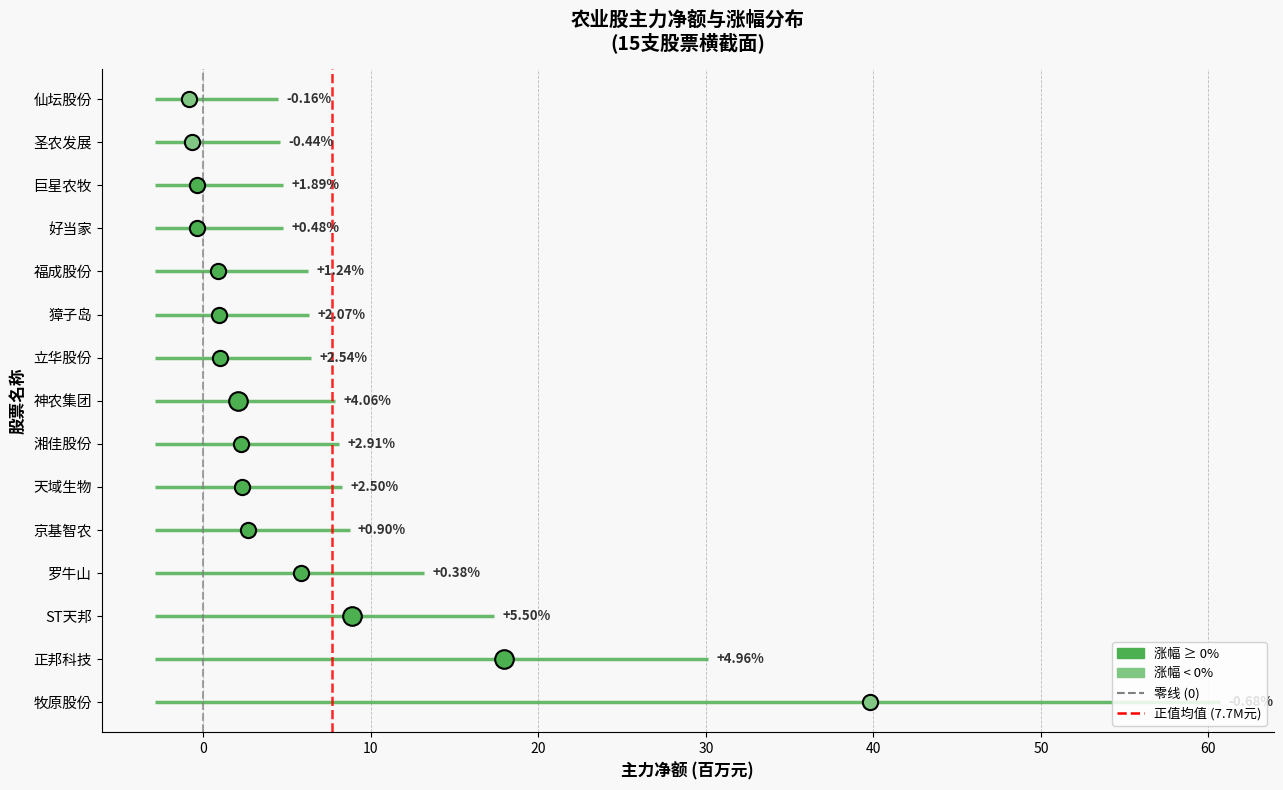

Which series contains the highest Y value?

零线 (0)